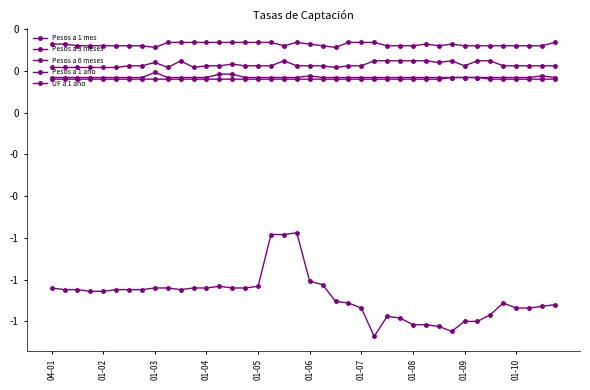

Is this an area chart (filled region under the line)?

No